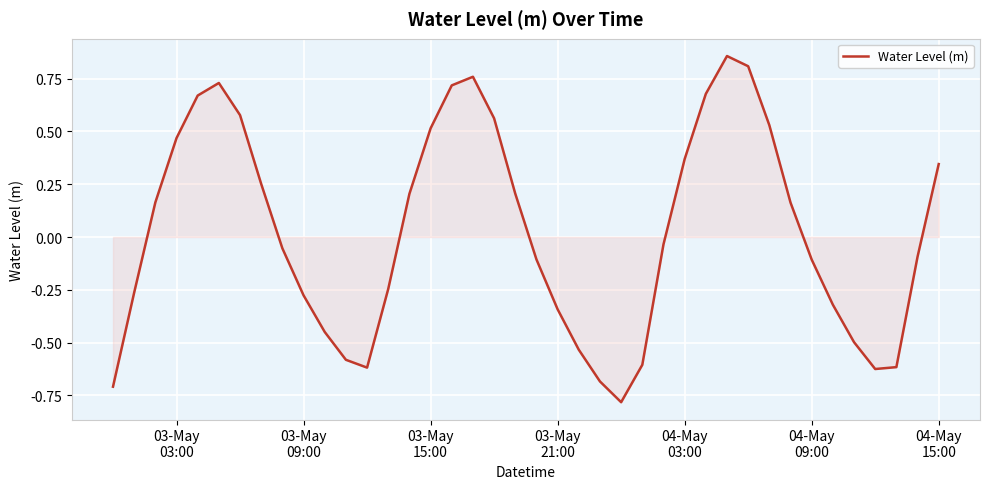

What is the difference between the maximum and minimum values?

1.6